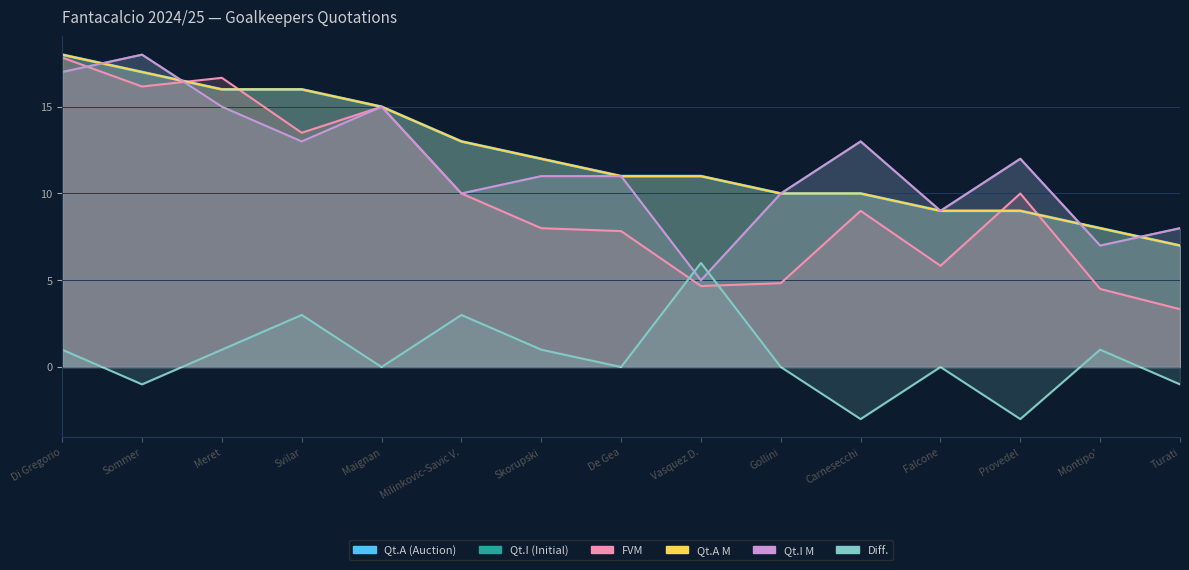

Is it true that Qt.A M equals 17.0 at Sommer?

True